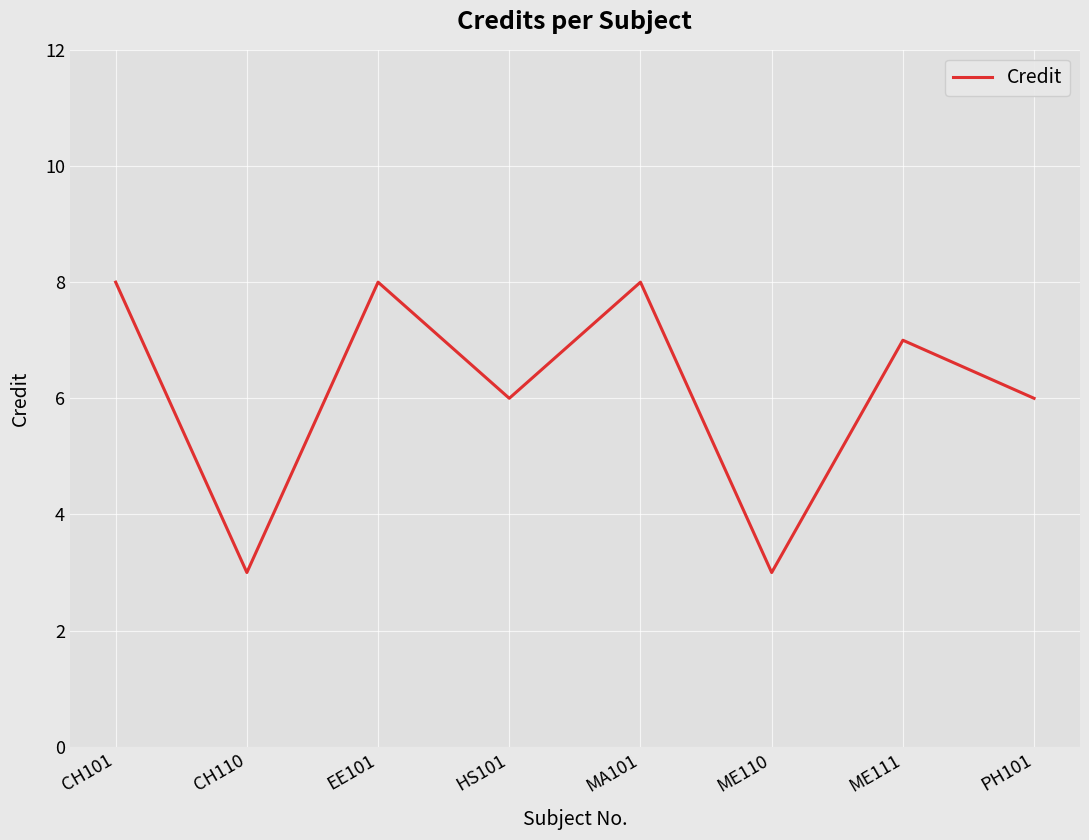

True or false: the data shows 8 at CH101.

True